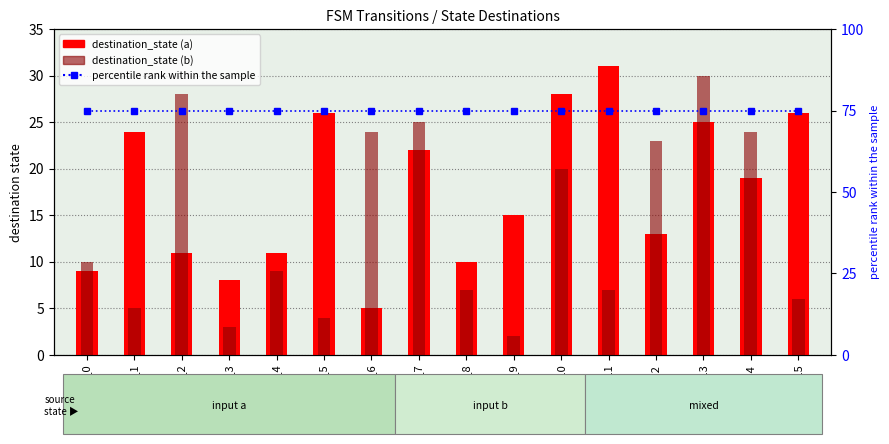

Does the chart contain any negative values?

No